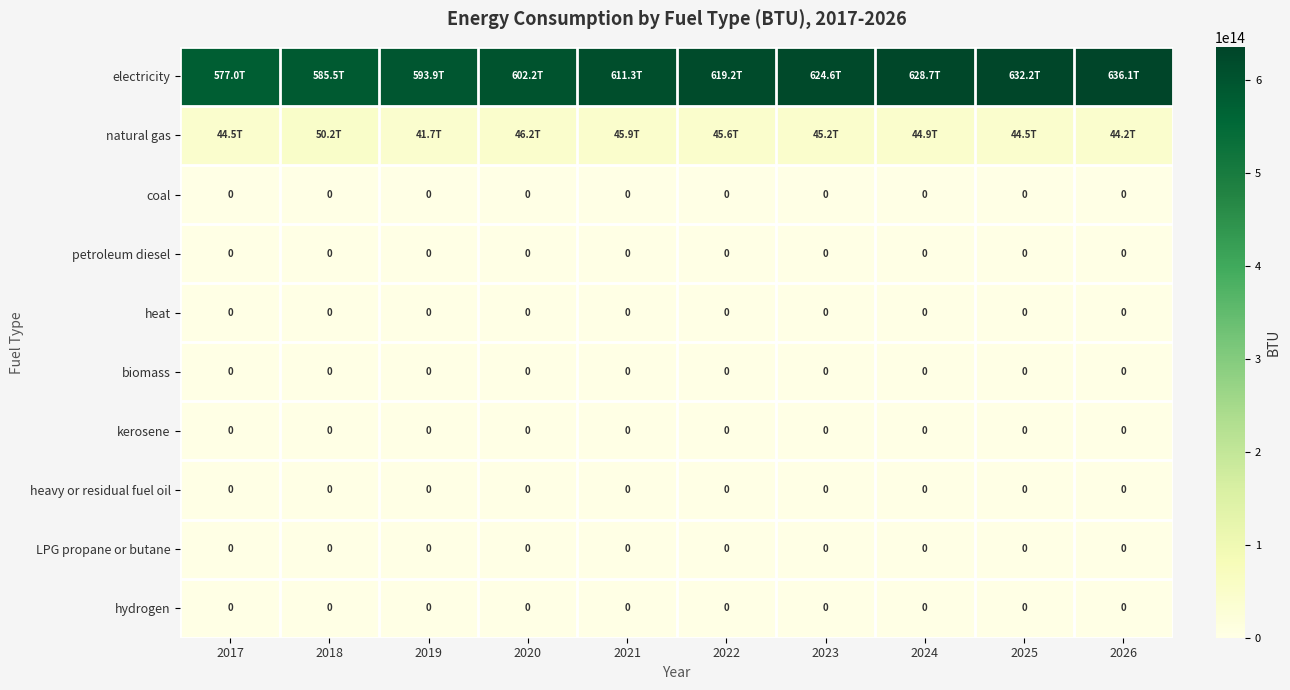

Is it true that kerosene equals 0 at 2025?

True